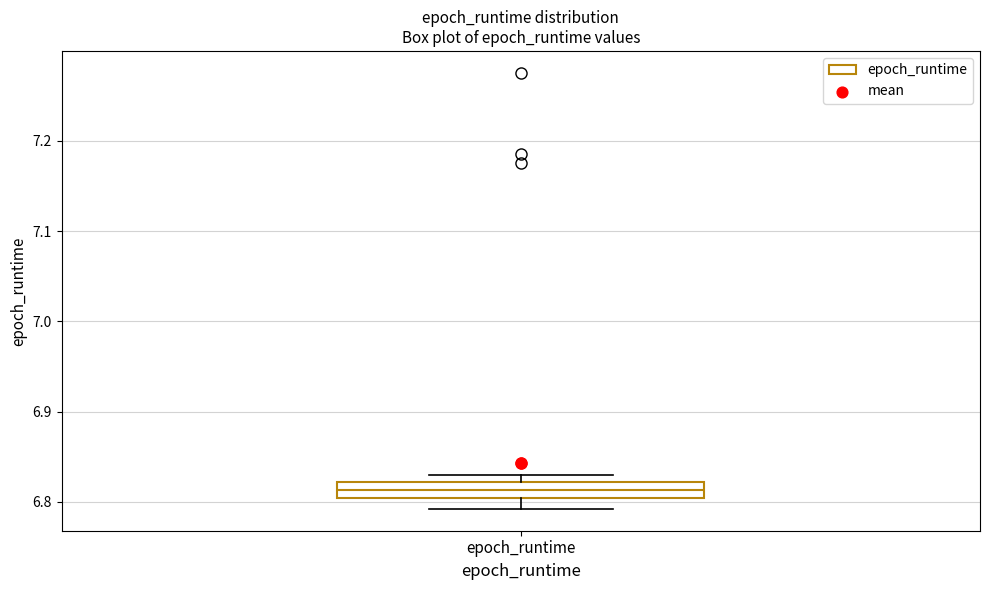

Where is the upper edge of the box for epoch_runtime on the y-axis? The values are not printed on the chart, so give them approximately, as read against the axis.

6.82